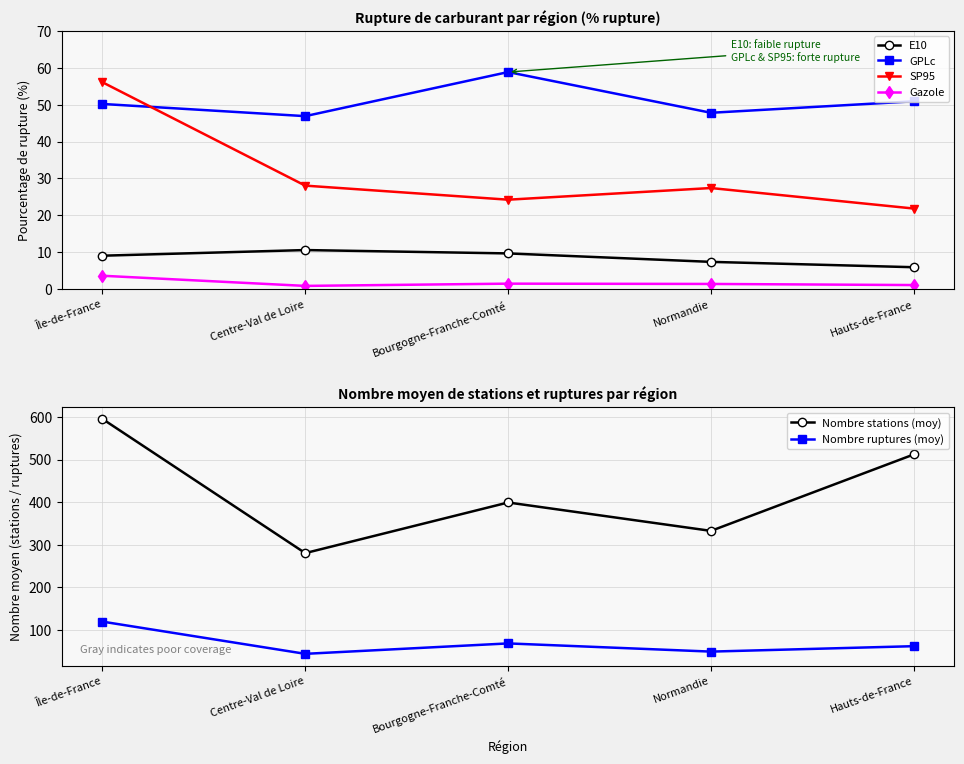

Which series changed the most between Île-de-France and Centre-Val de Loire?

Nombre stations (moy)